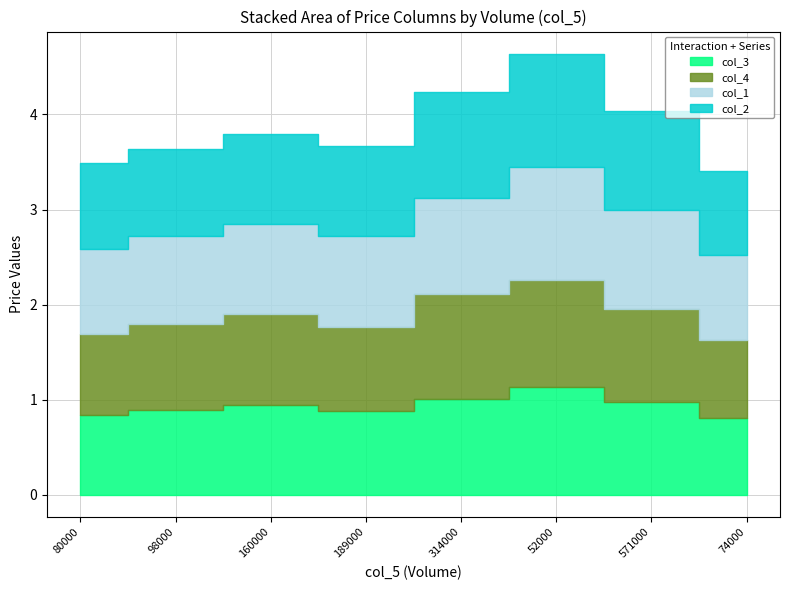

Rank the series by their maximum value, from highest to lowest.

col_1, col_2, col_3, col_4